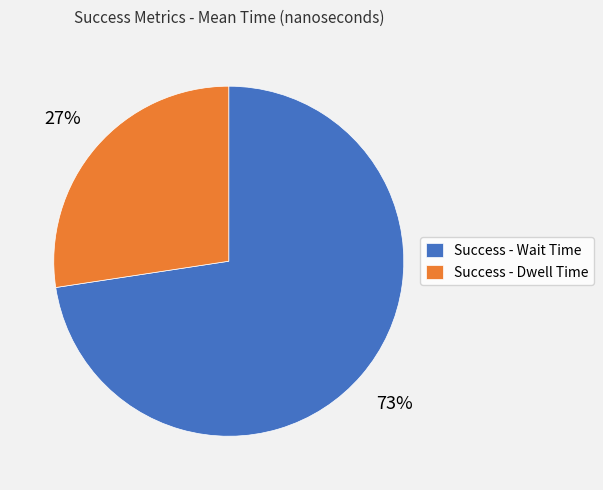

To the nearest percent, what percentage of the pie is Success - Wait Time?

73%